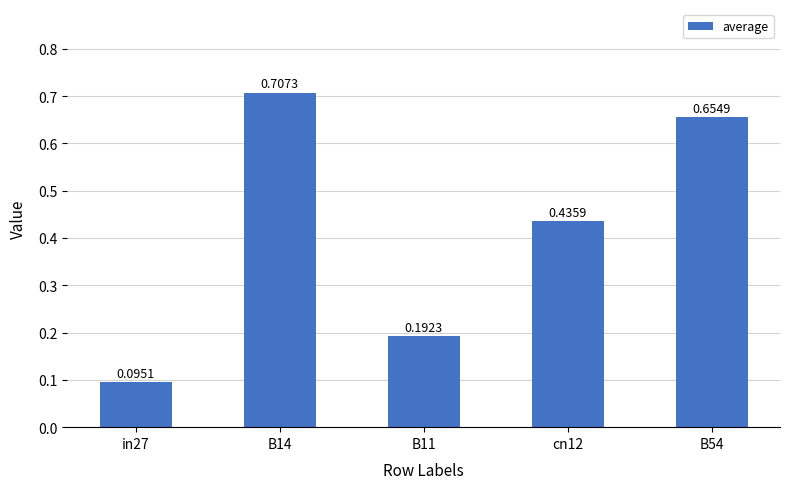

What position from the right is B14?

4